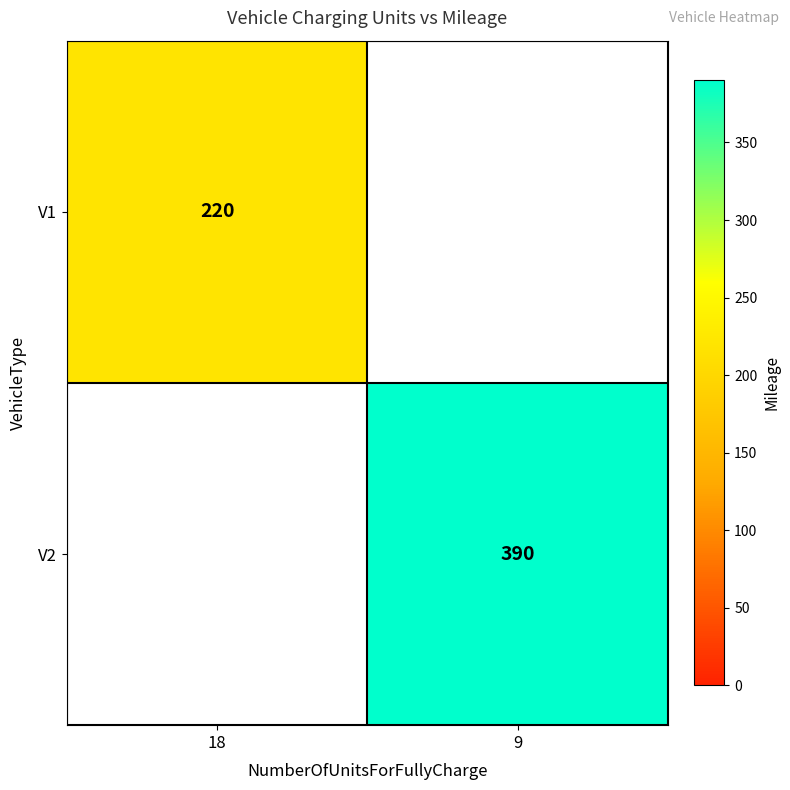

Is the value of V1 at 18 greater than the value of V2 at 9?

No